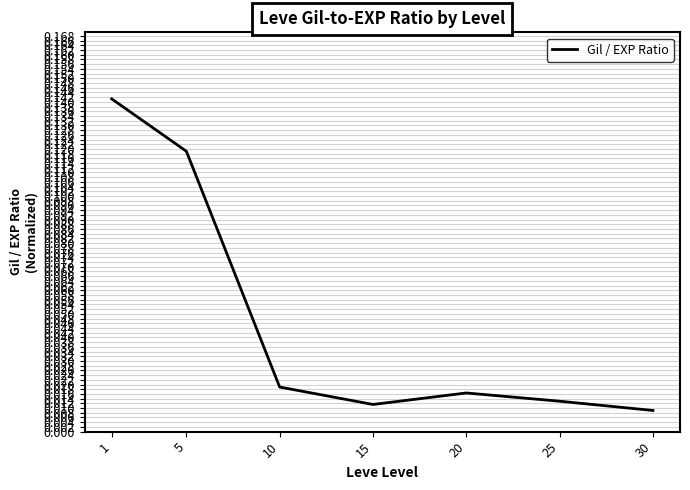

At which label is the value closest to 0?

30